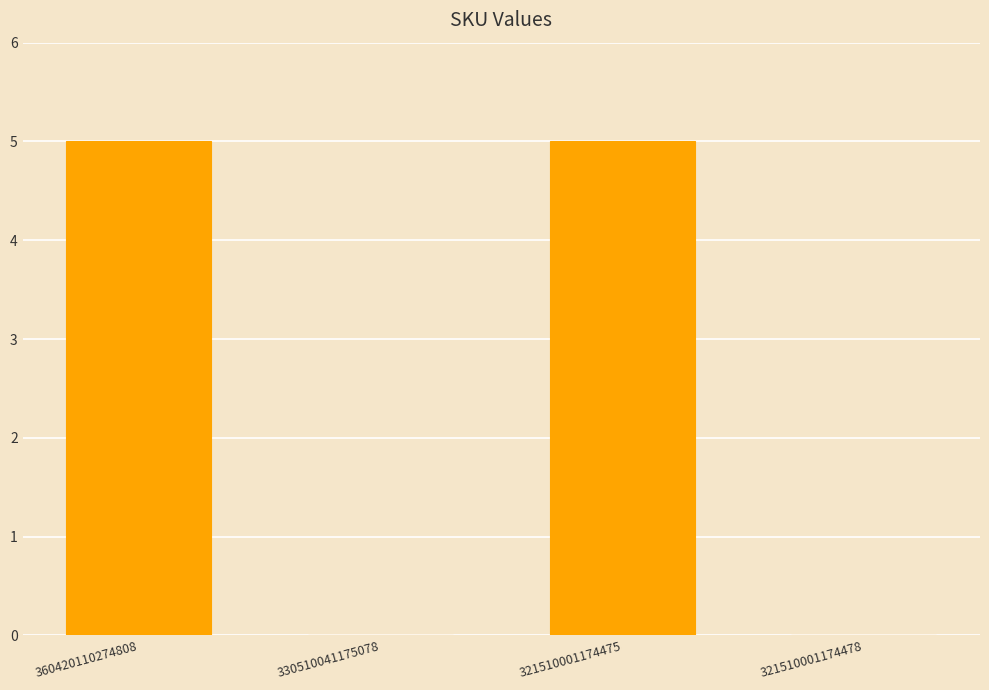

The chart shows a value of 5 at 360420110274808. True or false?

True